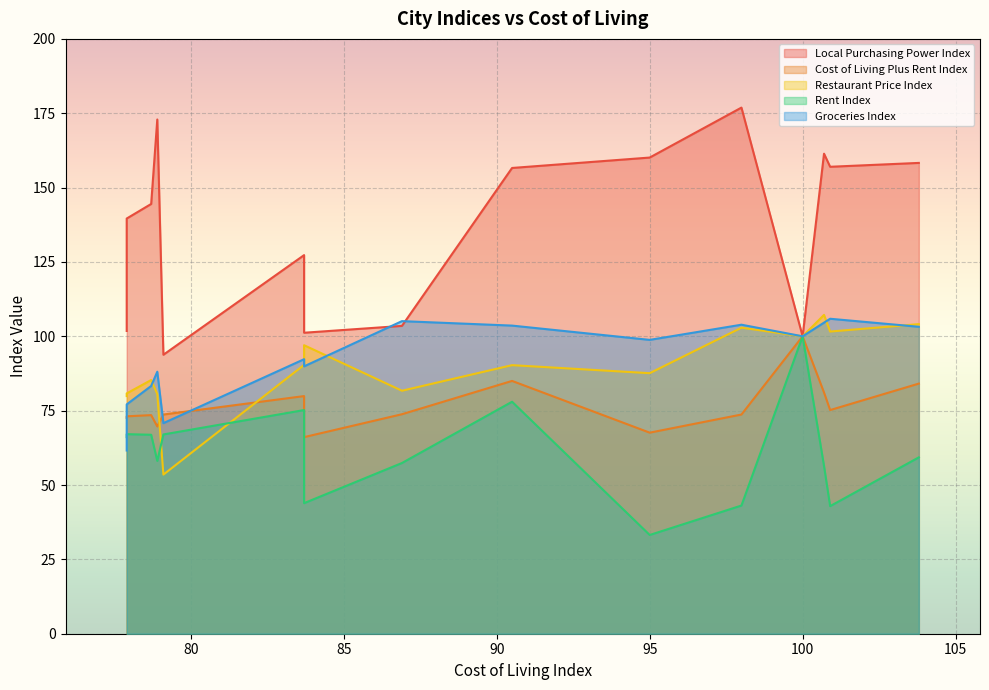

Reading left to right, list all the values displayed in this chart.

Local Purchasing Power Index: Zurich=158.3	Lausanne=157.0	Geneva=161.4	New York=100.0	Basel=176.9	Bern=160.1	San Francisco=156.6	Honolulu=103.5	Reykjavik=101.2	Boston=127.3	Singapore=93.8	Seattle=172.9	Washington DC=144.5	London=101.8	San Diego=139.6
Cost of Living Plus Rent Index: Zurich=84.1	Lausanne=75.2	Geneva=81.1	New York=100.0	Basel=73.7	Bern=67.6	San Francisco=85.0	Honolulu=73.8	Reykjavik=66.1	Boston=79.9	Singapore=73.7	Seattle=69.7	Washington DC=73.5	London=72.6	San Diego=73.1
Restaurant Price Index: Zurich=104.1	Lausanne=101.6	Geneva=107.2	New York=100.0	Basel=102.9	Bern=87.6	San Francisco=90.3	Honolulu=81.7	Reykjavik=97.0	Boston=90.4	Singapore=53.5	Seattle=80.6	Washington DC=85.3	London=79.9	San Diego=80.8
Rent Index: Zurich=59.3	Lausanne=42.9	Geneva=56.4	New York=100.0	Basel=43.1	Bern=33.2	San Francisco=78.0	Honolulu=57.4	Reykjavik=43.9	Boston=75.2	Singapore=67.0	Seattle=58.1	Washington DC=66.9	London=66.1	San Diego=67.1
Groceries Index: Zurich=103.2	Lausanne=105.9	Geneva=104.6	New York=100.0	Basel=103.9	Bern=98.8	San Francisco=103.6	Honolulu=105.1	Reykjavik=89.9	Boston=92.3	Singapore=70.8	Seattle=88.1	Washington DC=83.3	London=61.6	San Diego=77.1